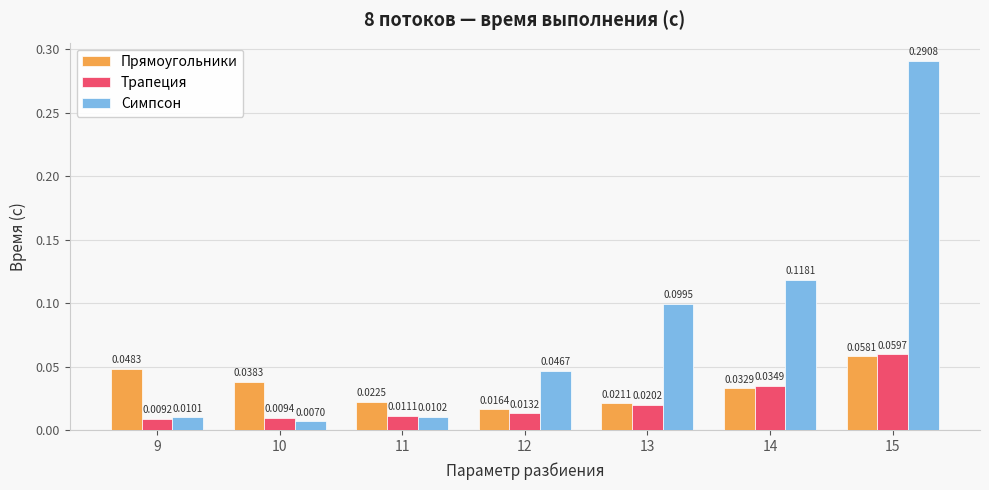

At how many categories does at least one series exceed 0?

7